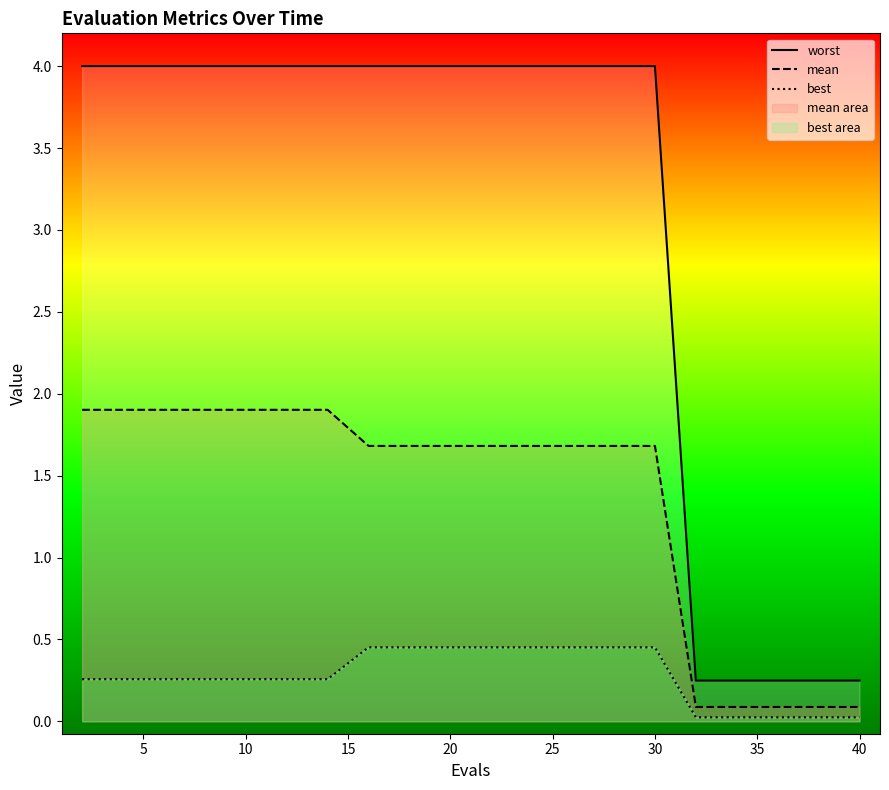

True or false: worst and best intersect in this chart.

False